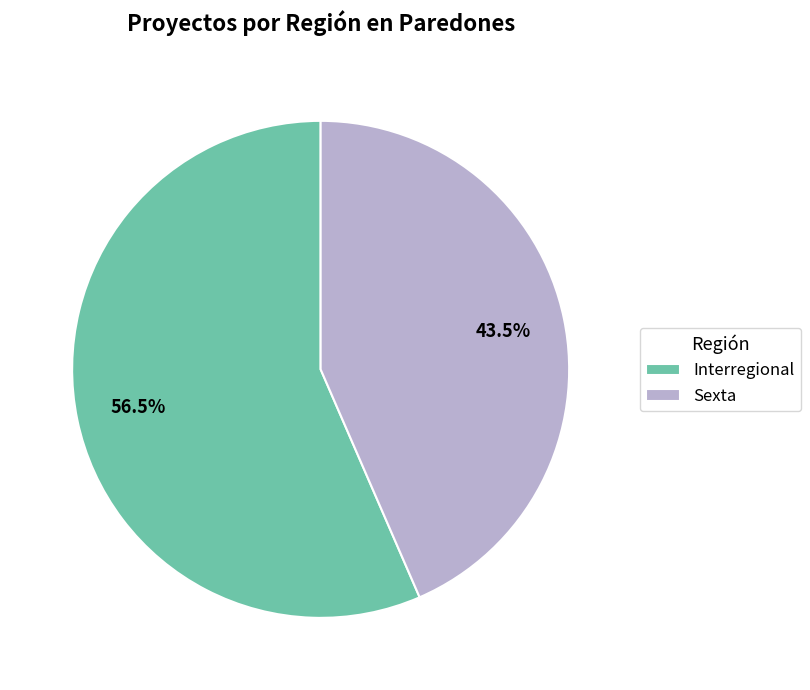

Do Sexta and Interregional together represent more than half of the pie?

Yes